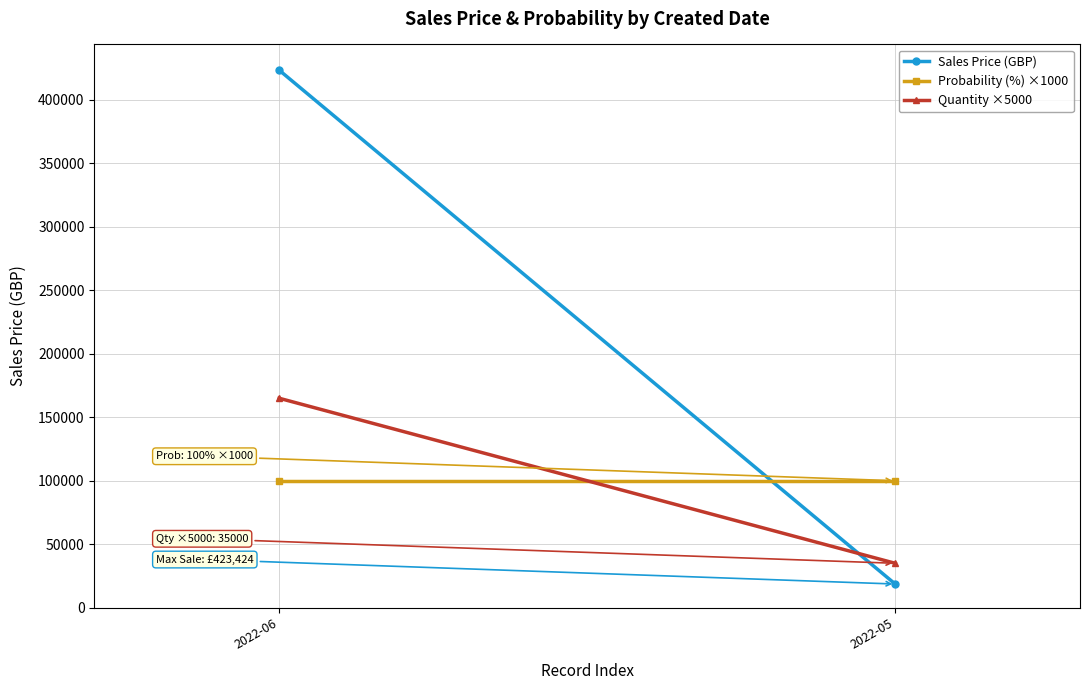

The value of Probability (%) ×1000 at 2022-06 is 100000.0. True or false?

True